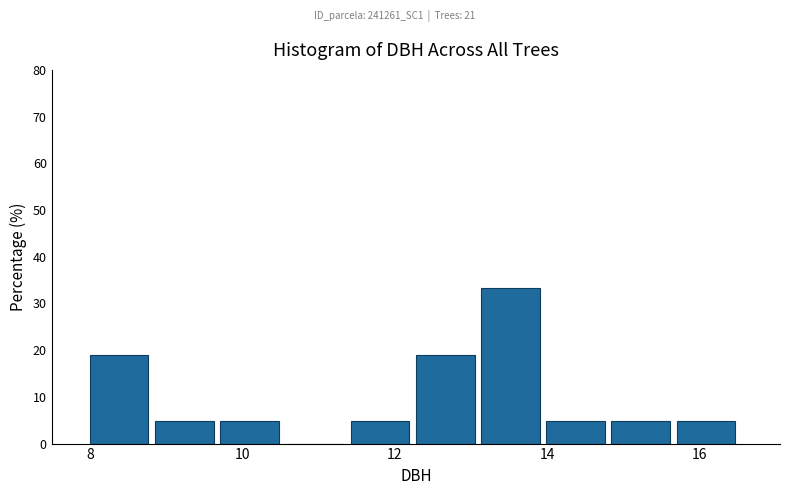

Reading left to right, list every bar in this chart as the range it spans on the x-axis followed by its height. Neither the bar edges nor the heights are printed on the chart, so give them approximately, as read against the axes.

8.0 to 8.8: 19
8.8 to 9.8: 5
9.8 to 10.6: 5
10.6 to 11.4: 0
11.4 to 12.2: 5
12.2 to 13.2: 19
13.2 to 14.0: 33
14.0 to 14.8: 5
14.8 to 15.6: 5
15.6 to 16.6: 5